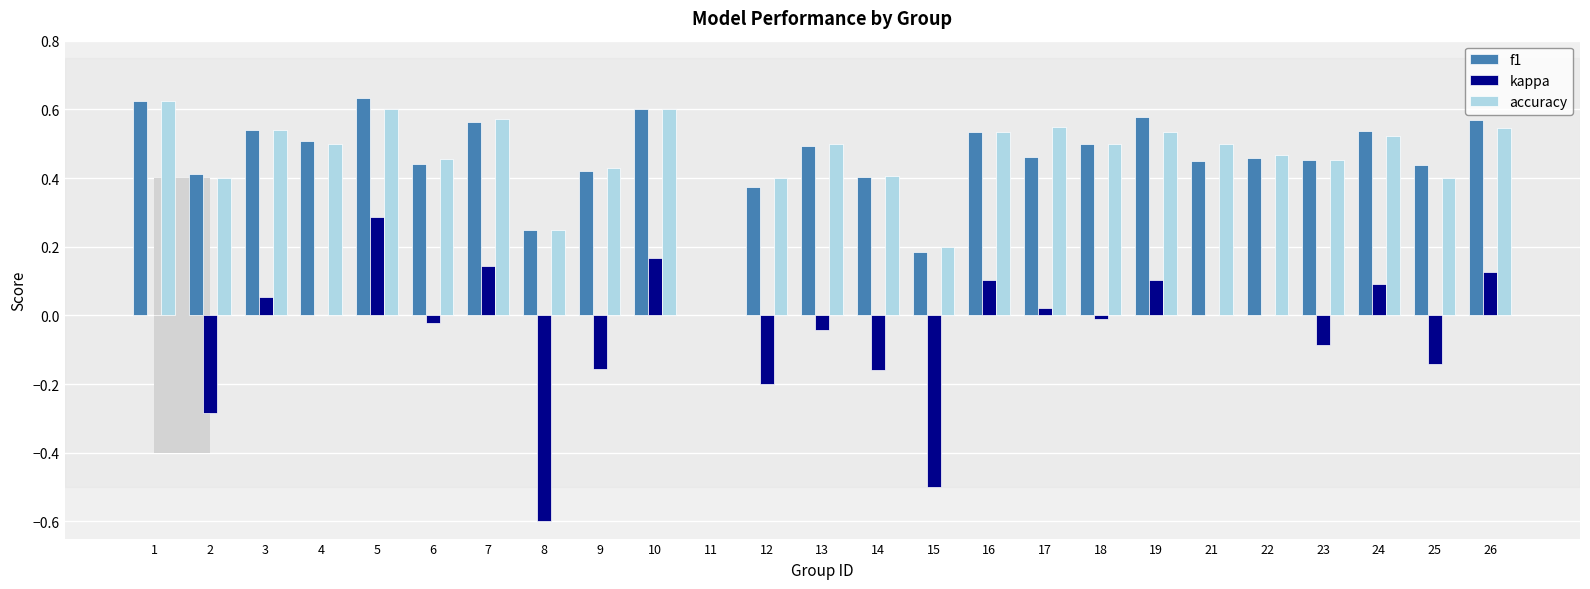

What is the smallest value displayed?

-0.6